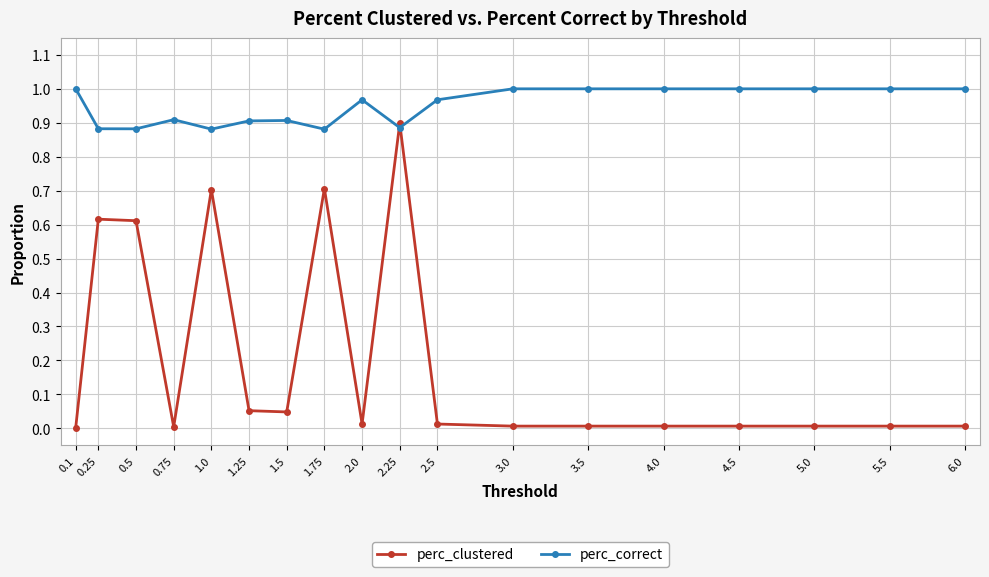

Which series has the widest spread of values?

perc_clustered